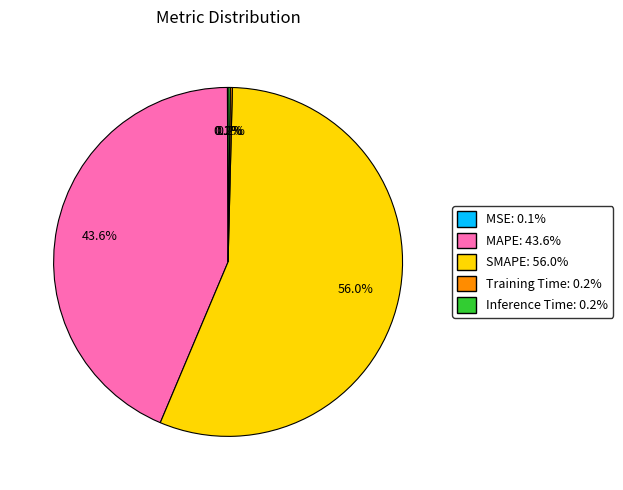

Is SMAPE the majority of the pie?

Yes